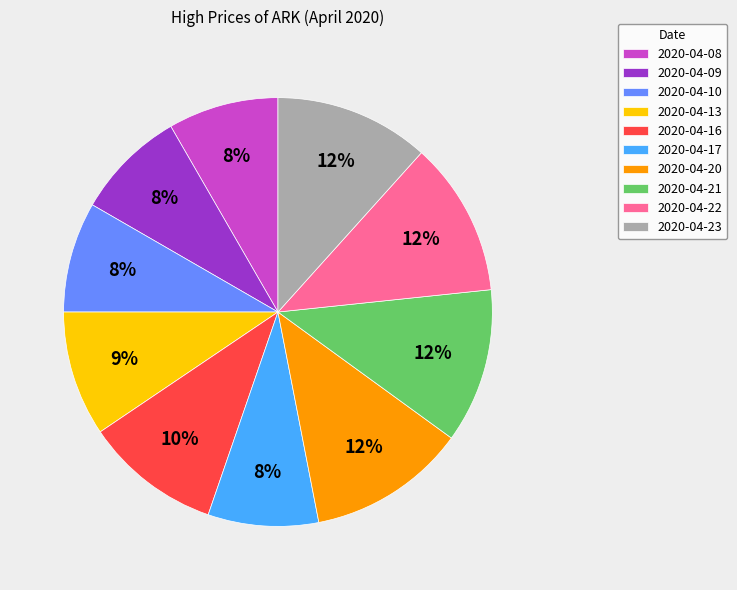

Combined, do 2020-04-10 and 2020-04-13 account for over 50%?

No